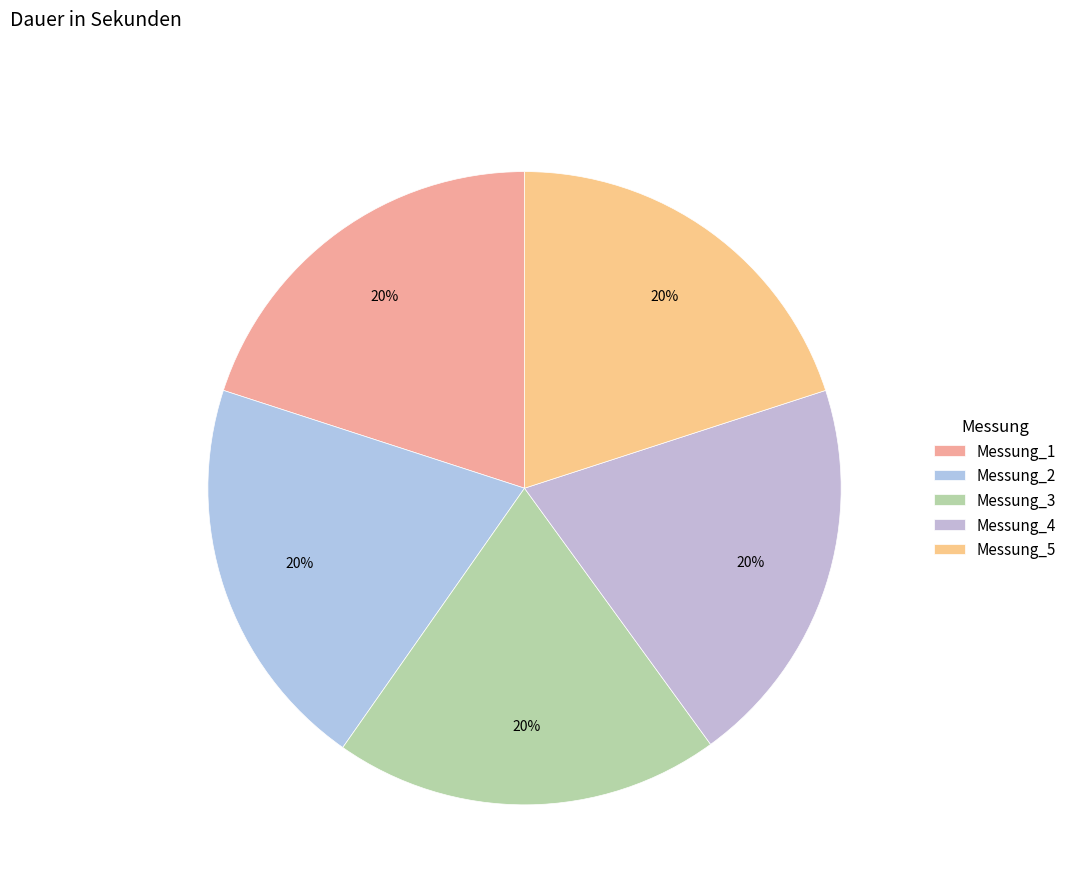

Which has a higher value, Messung_4 or Messung_2?

Messung_2